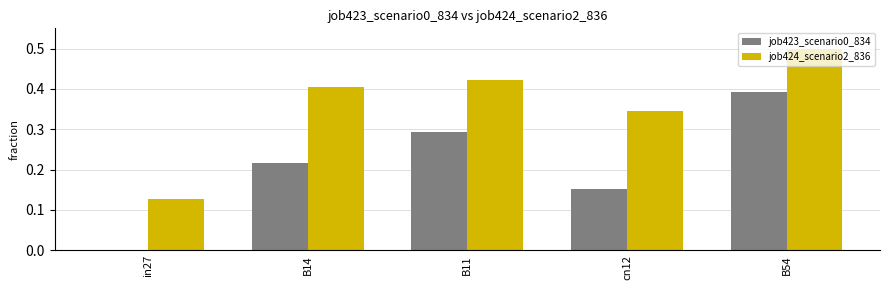

Are the bars horizontal?

No